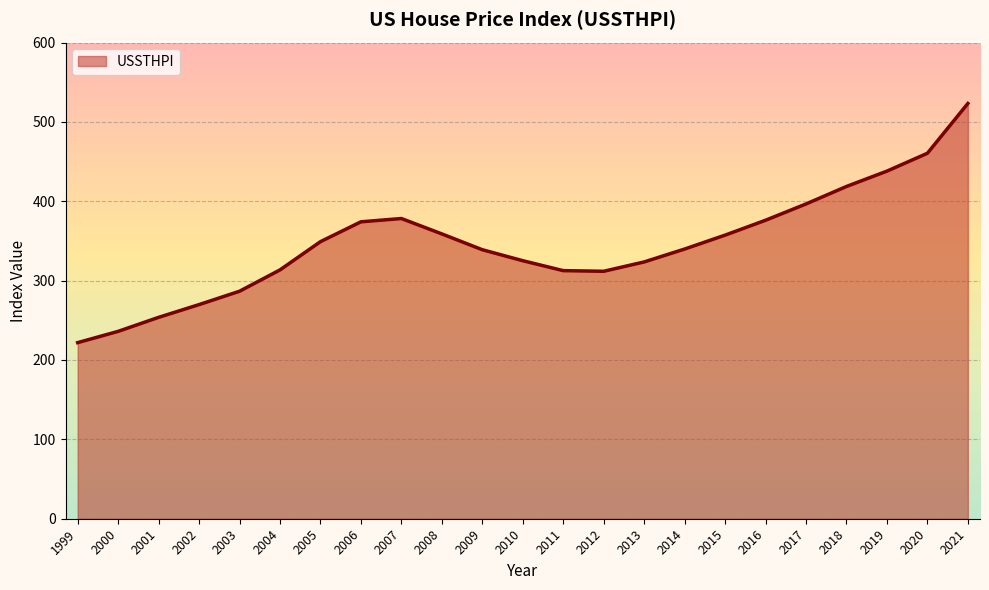

What is the approximate value at 2003?

286.6